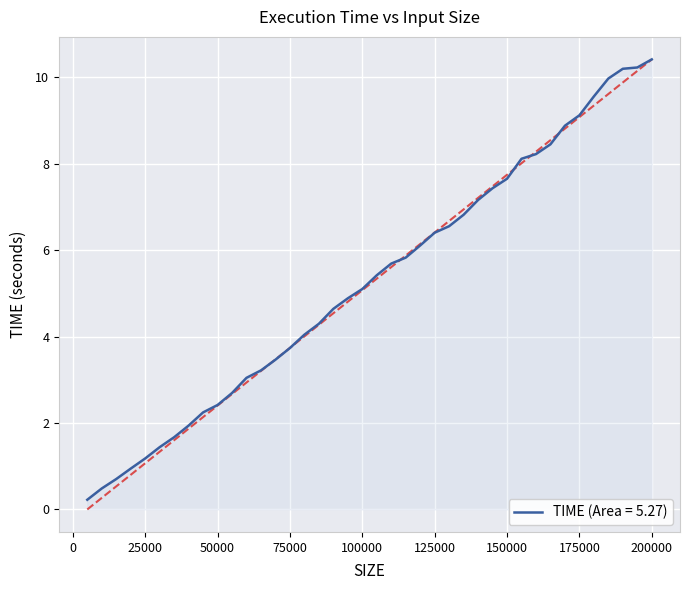

What is the difference between the maximum and second lowest values?

9.9